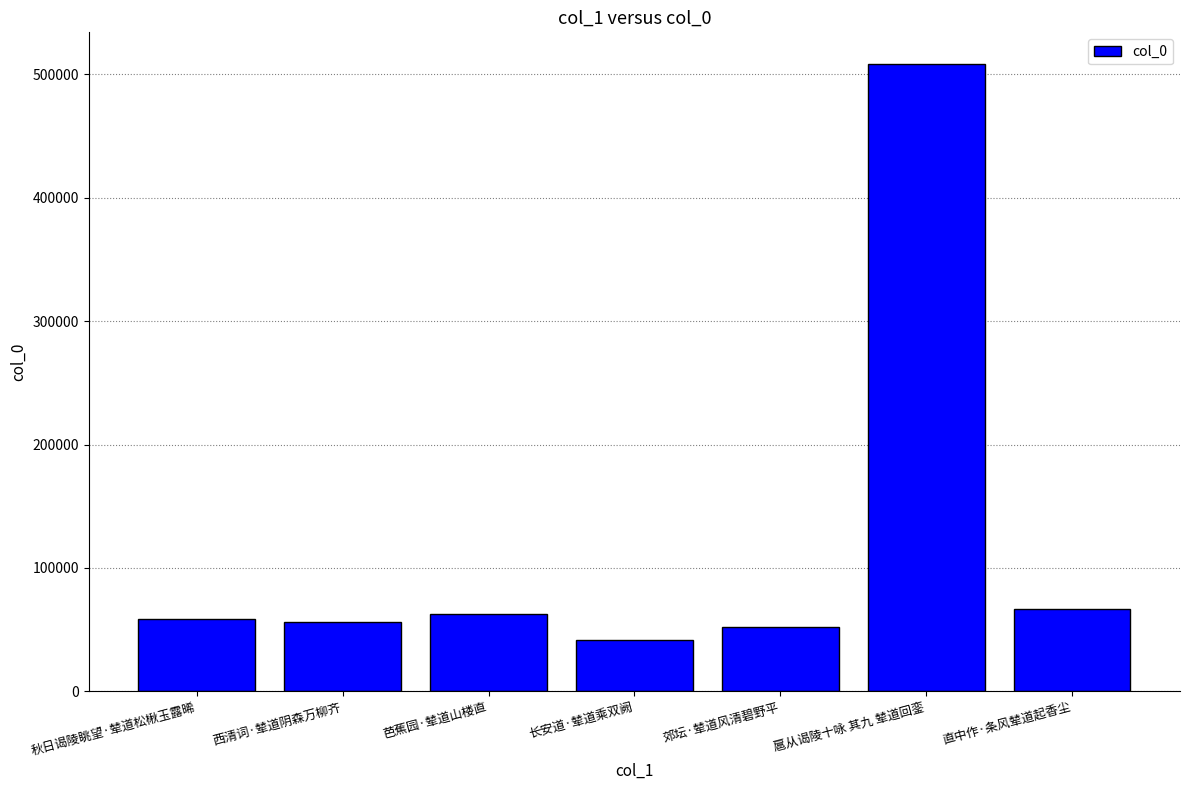

What is the greatest value displayed?

508690